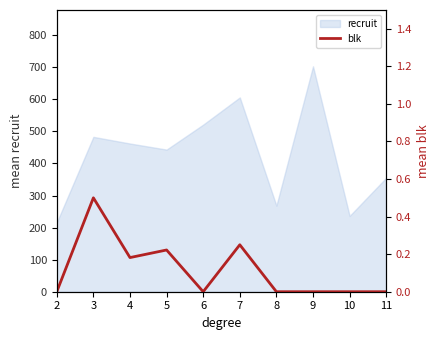

The chart shows a value of 0.3 at 4. True or false?

False